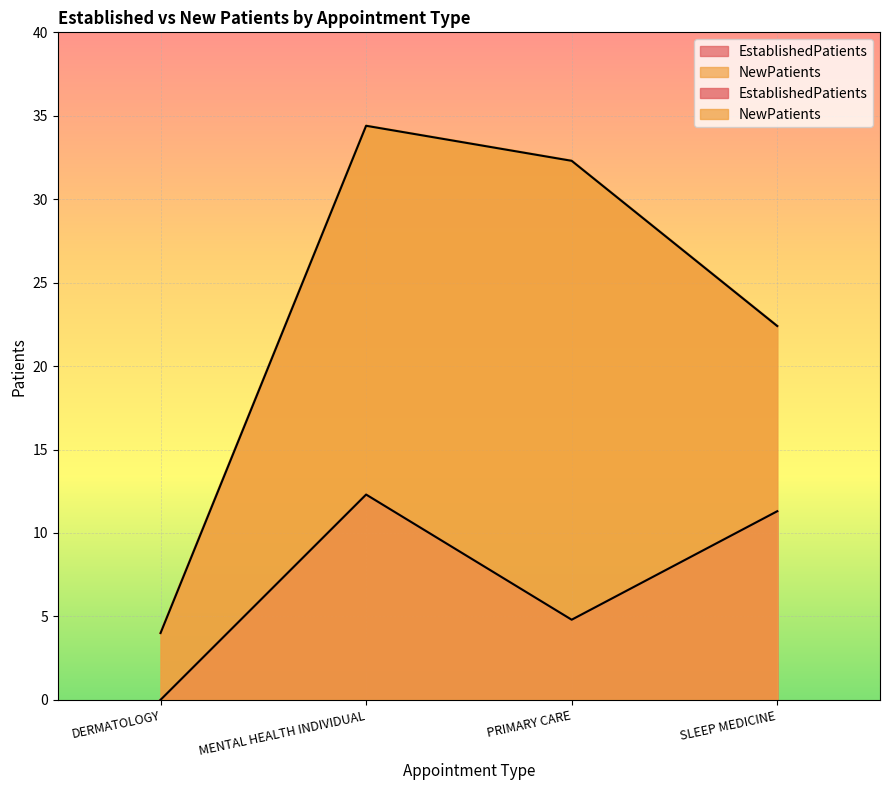

Rank the series by their average value, from highest to lowest.

NewPatients, EstablishedPatients